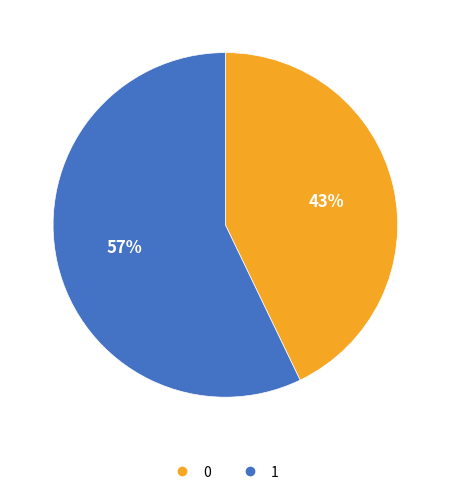

The 1 slice represents 57% of the pie. True or false?

True